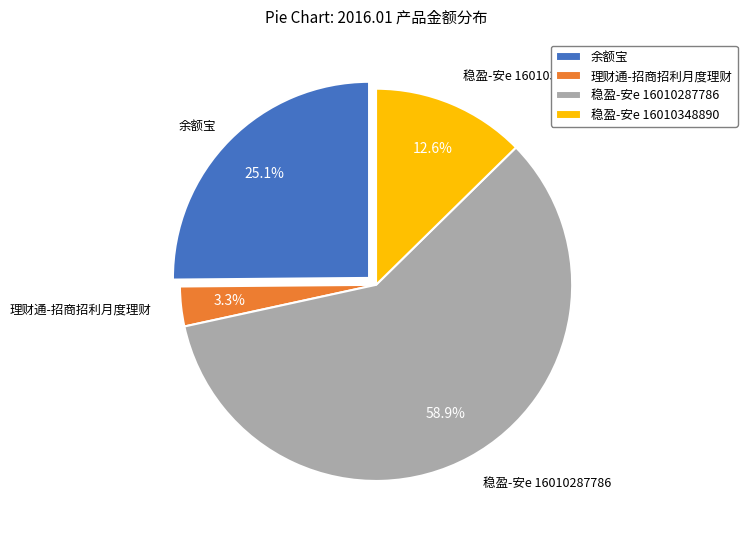

Which has a higher value, 稳盈-安e 16010348890 or 余额宝?

余额宝